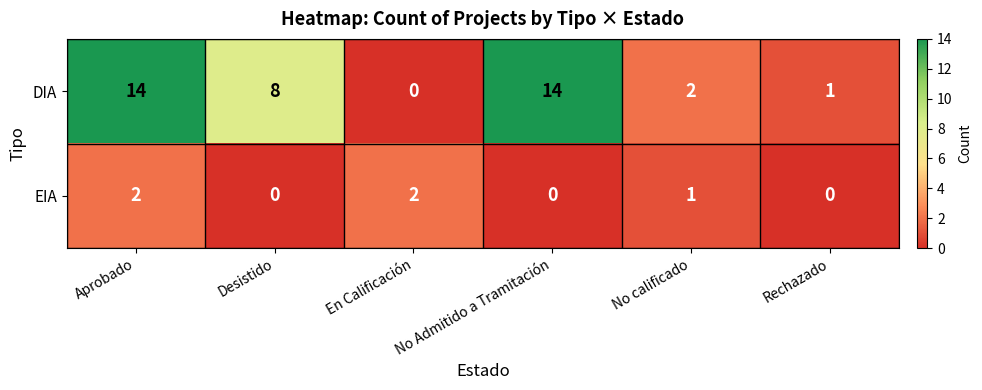

List the series in order of their peak value, highest first.

DIA, EIA